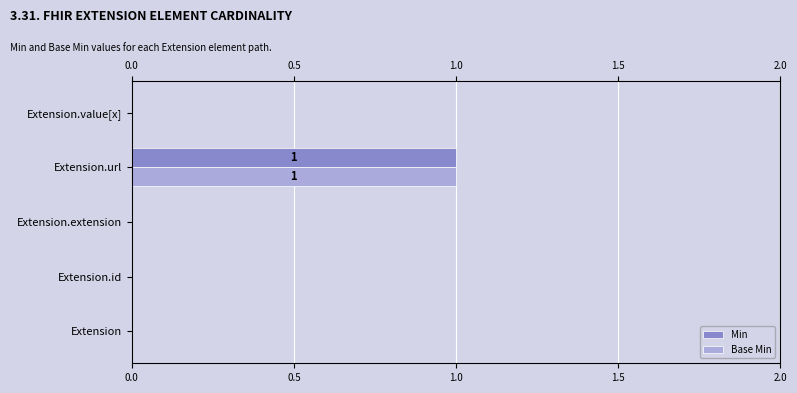

What is the greatest value displayed?

1